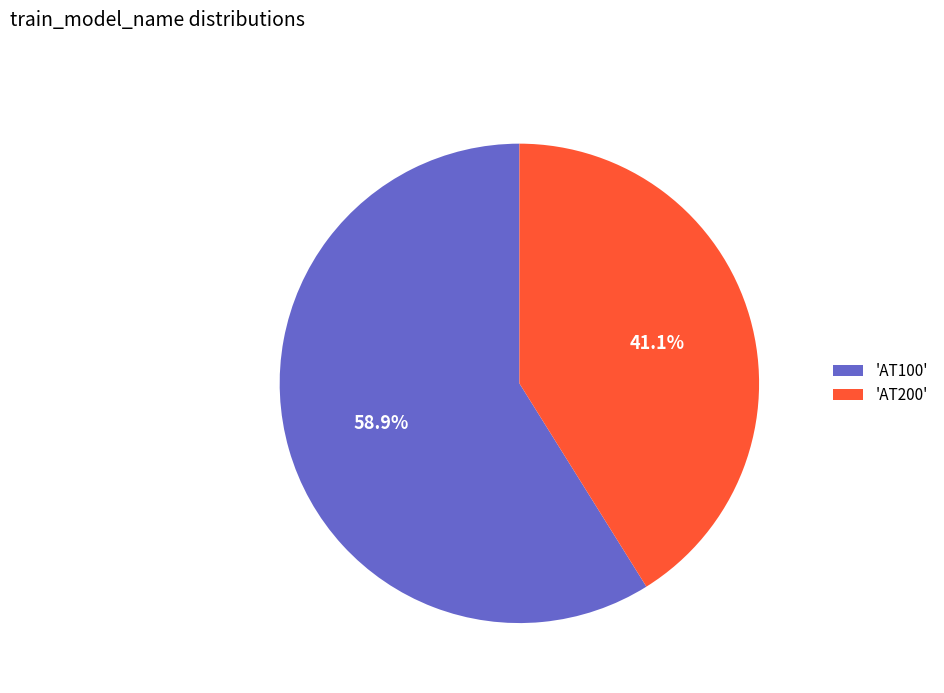

Which slice is the smallest?

'AT200'